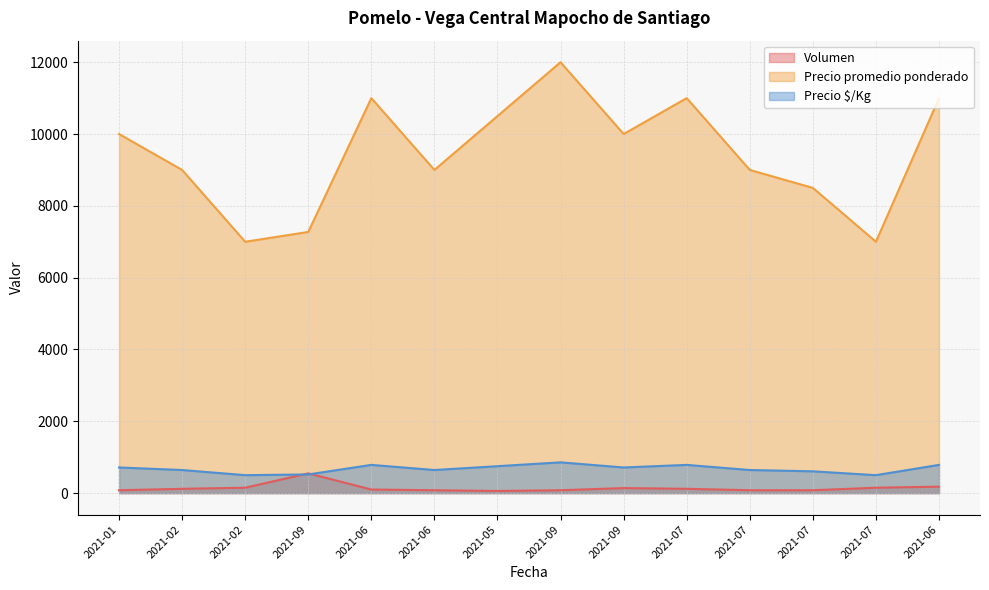

Reading left to right, transcribe all the data shown in this chart.

Volumen: 2021-01=80	2021-02=120	2021-02=150	2021-09=550	2021-06=100	2021-06=80	2021-05=60	2021-09=80	2021-09=140	2021-07=120	2021-07=80	2021-07=80	2021-07=150	2021-06=180
Precio promedio ponderado: 2021-01=10000	2021-02=9000	2021-02=7000	2021-09=7273	2021-06=11000	2021-06=9000	2021-05=10500	2021-09=12000	2021-09=10000	2021-07=11000	2021-07=9000	2021-07=8500	2021-07=7000	2021-06=11000
Precio $/Kg: 2021-01=714	2021-02=643	2021-02=500	2021-09=520	2021-06=786	2021-06=643	2021-05=750	2021-09=857	2021-09=714	2021-07=786	2021-07=643	2021-07=607	2021-07=500	2021-06=786